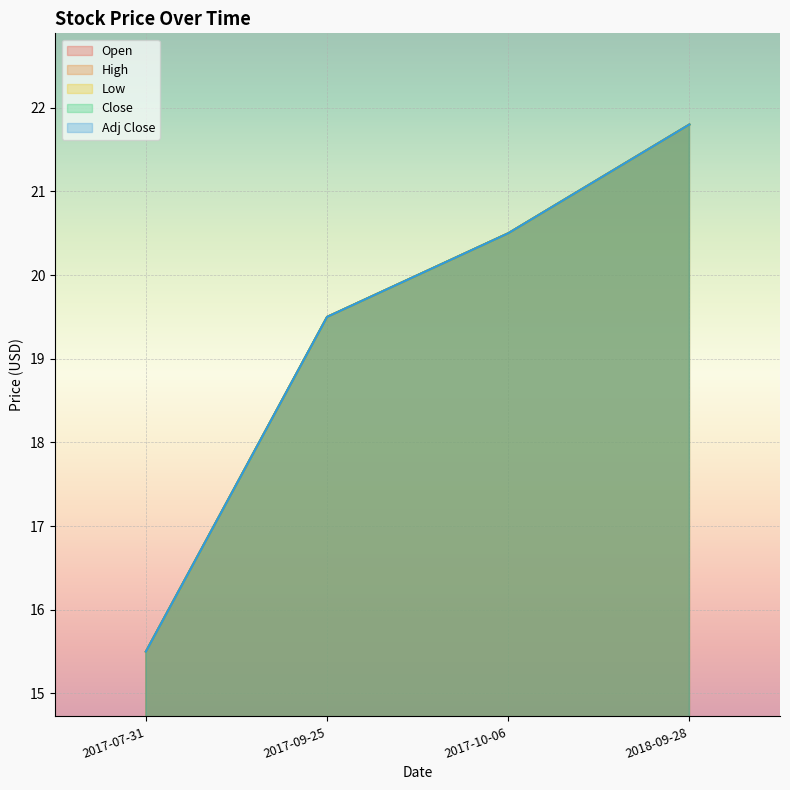

Reading left to right, list all the values displayed in this chart.

Open: 15.5	19.5	20.5	21.8
High: 15.5	19.5	20.5	21.8
Low: 15.5	19.5	20.5	21.8
Close: 15.5	19.5	20.5	21.8
Adj Close: 15.5	19.5	20.5	21.8